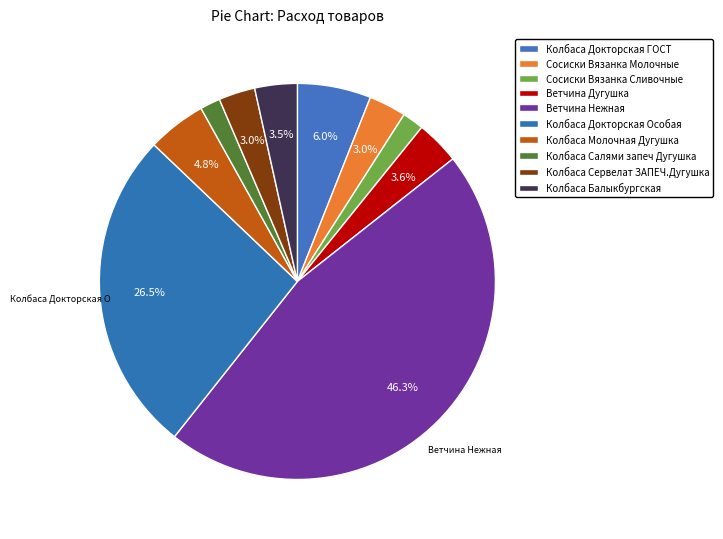

How many segments does this pie chart have?

10